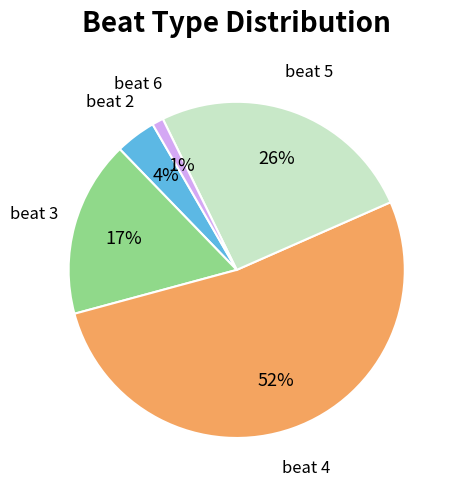

To the nearest percent, what is the difference between the largest and smallest slice percentages?

51%